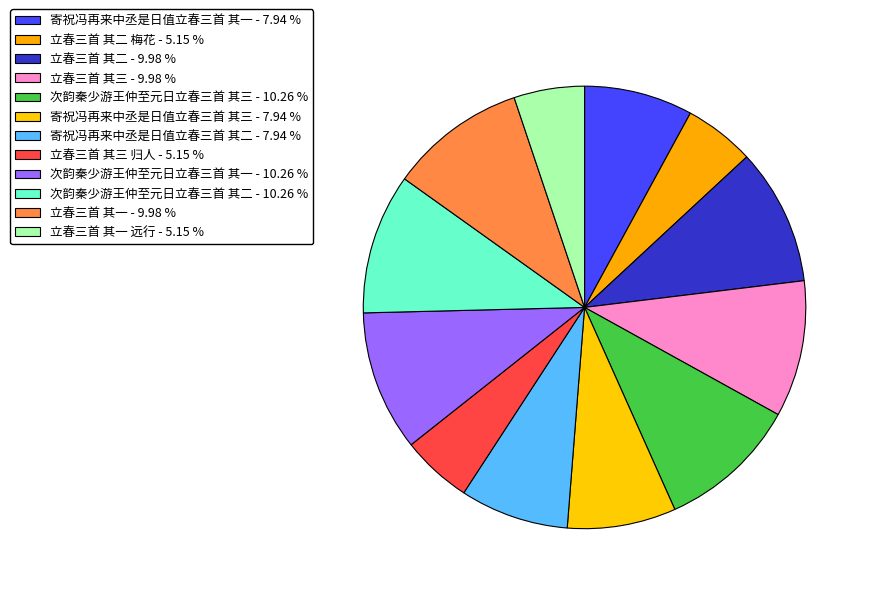

Which slice is the smallest?

立春三首 其一 远行